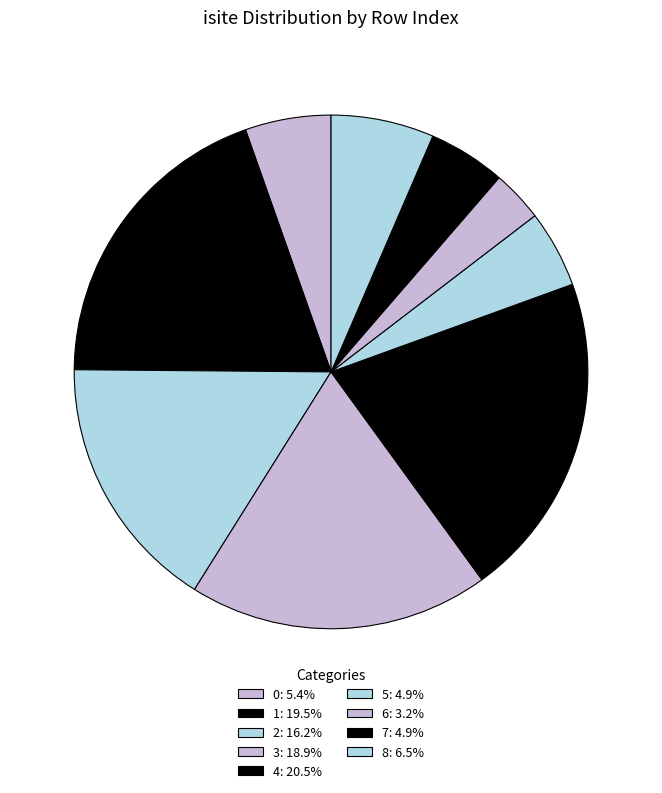

Between 3 and 8, which is larger?

3